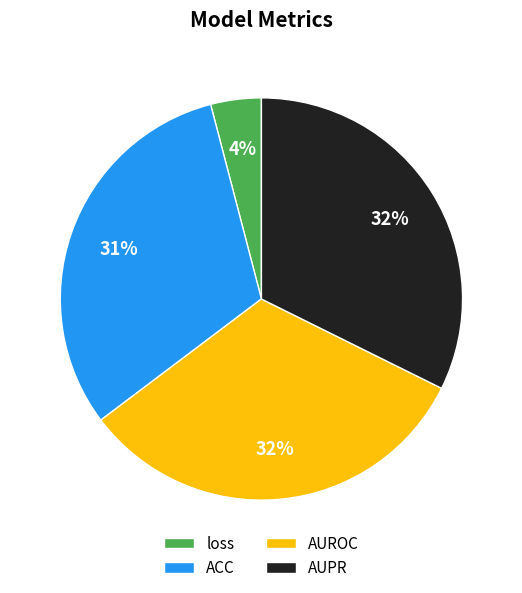

Is there a majority slice in this chart?

No